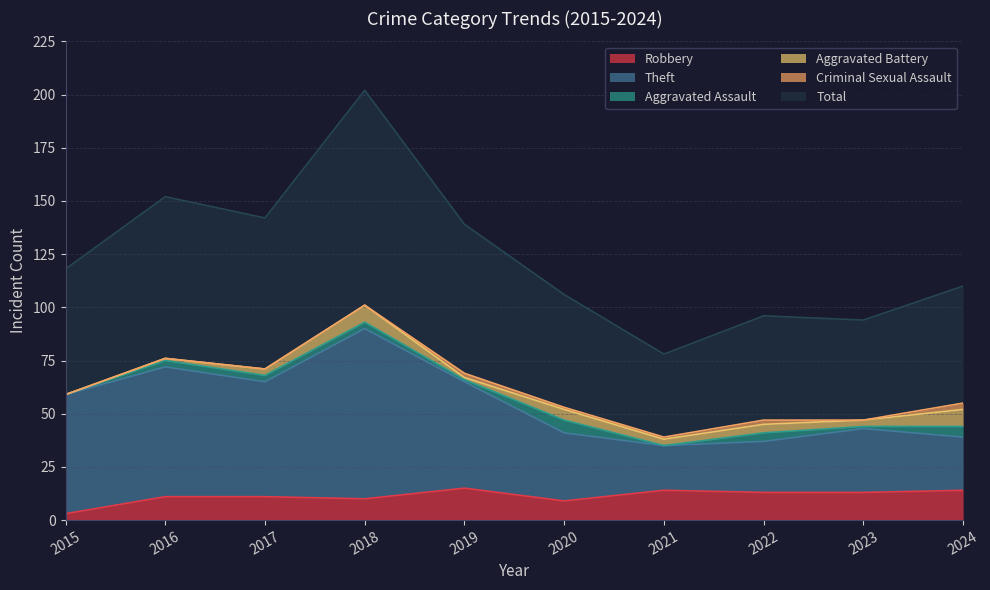

Which category has the lowest value in the Robbery series?

2015